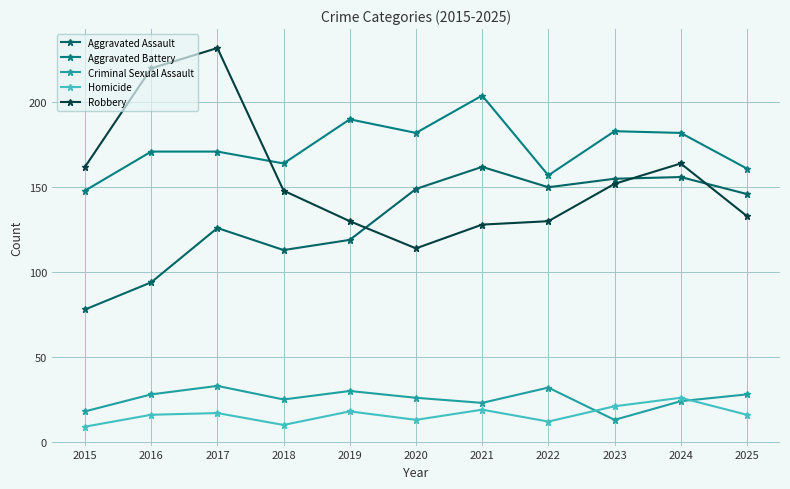

How many series are shown in this chart?

5